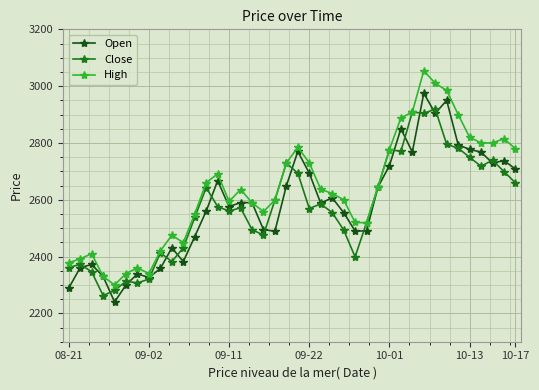

List the series in order of their peak value, lowest first.

Close, Open, High